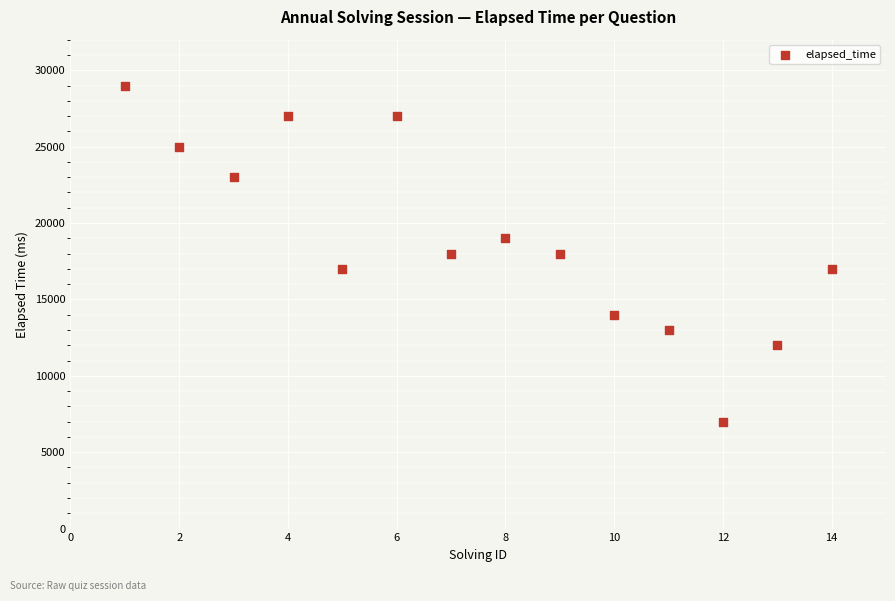

What is the range of X values (max minus min)?

13